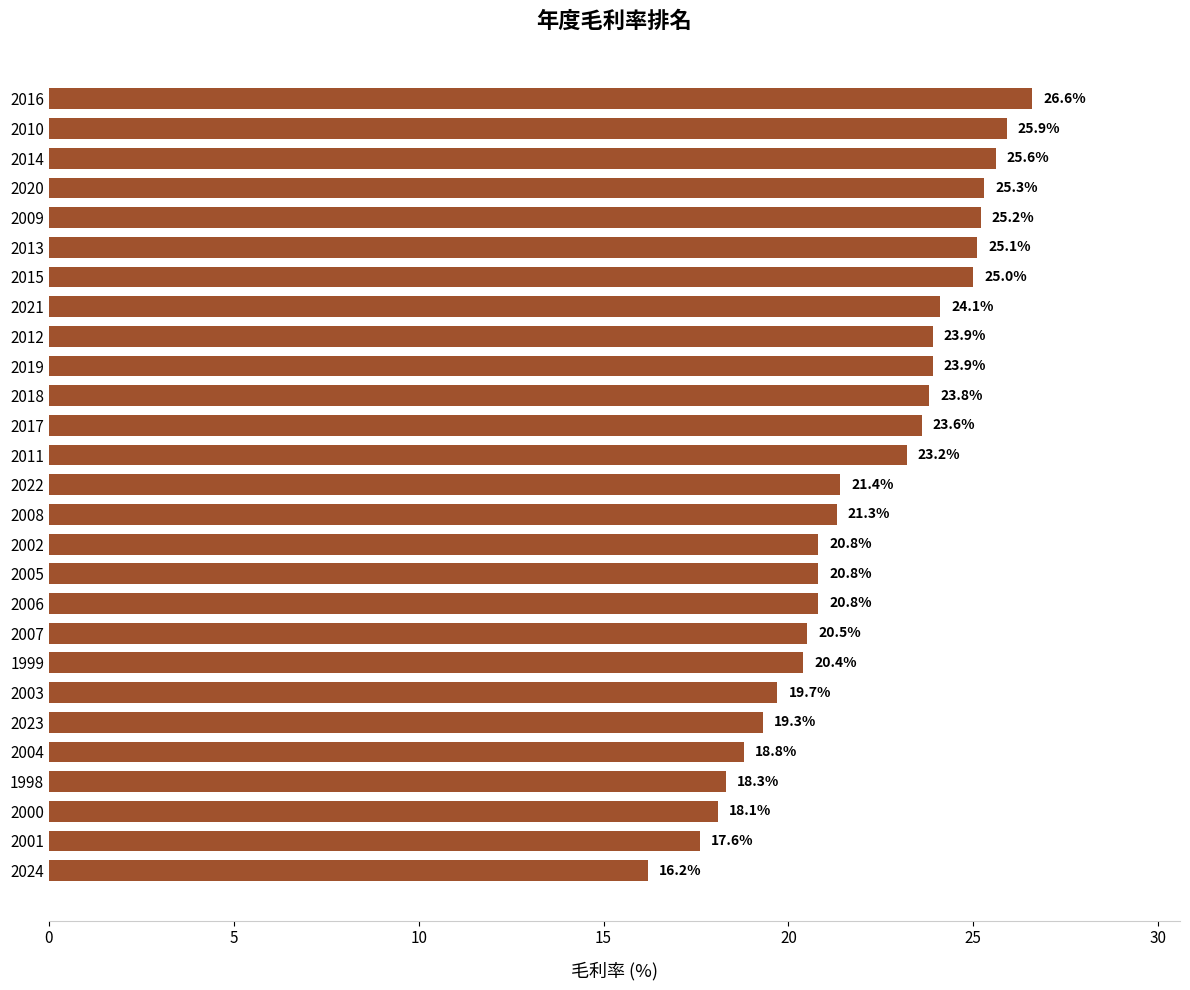

Does the chart contain stacked bars?

No